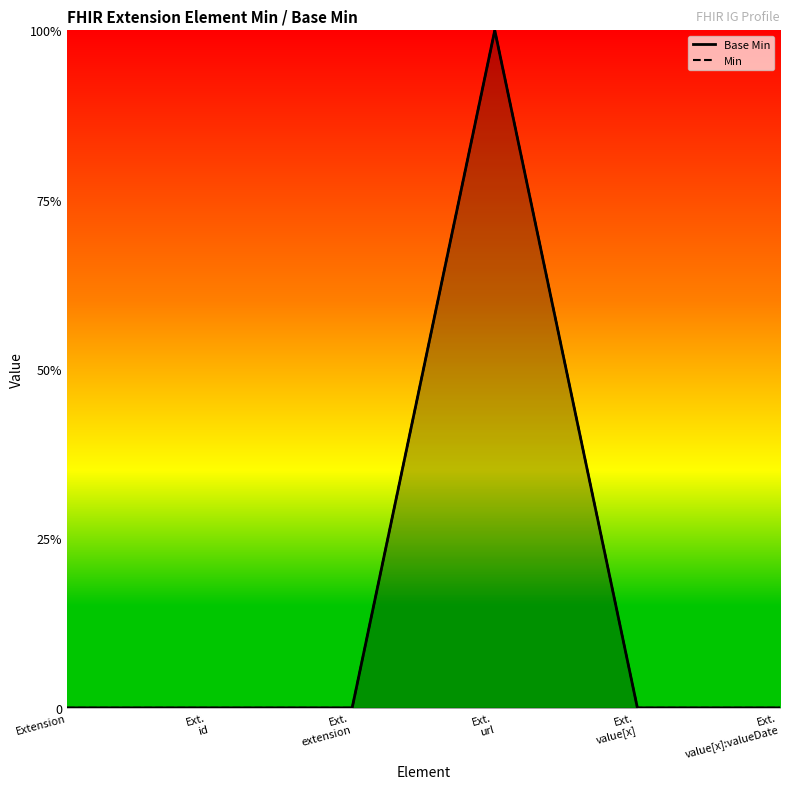

List the labels in order of value, smallest first.

Extension, Ext. id, Ext. extension, Ext. value[x], Ext. value[x]:valueDate, Ext. url